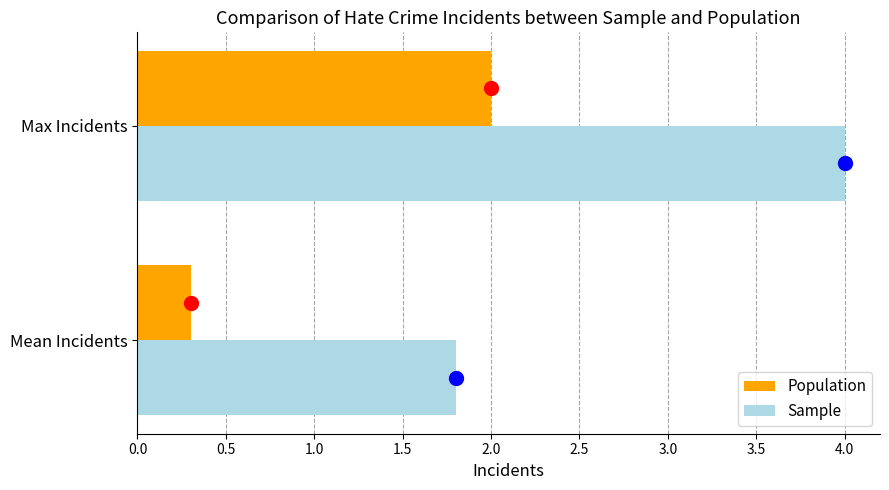

At which category is the sum across all series the highest?

Max Incidents